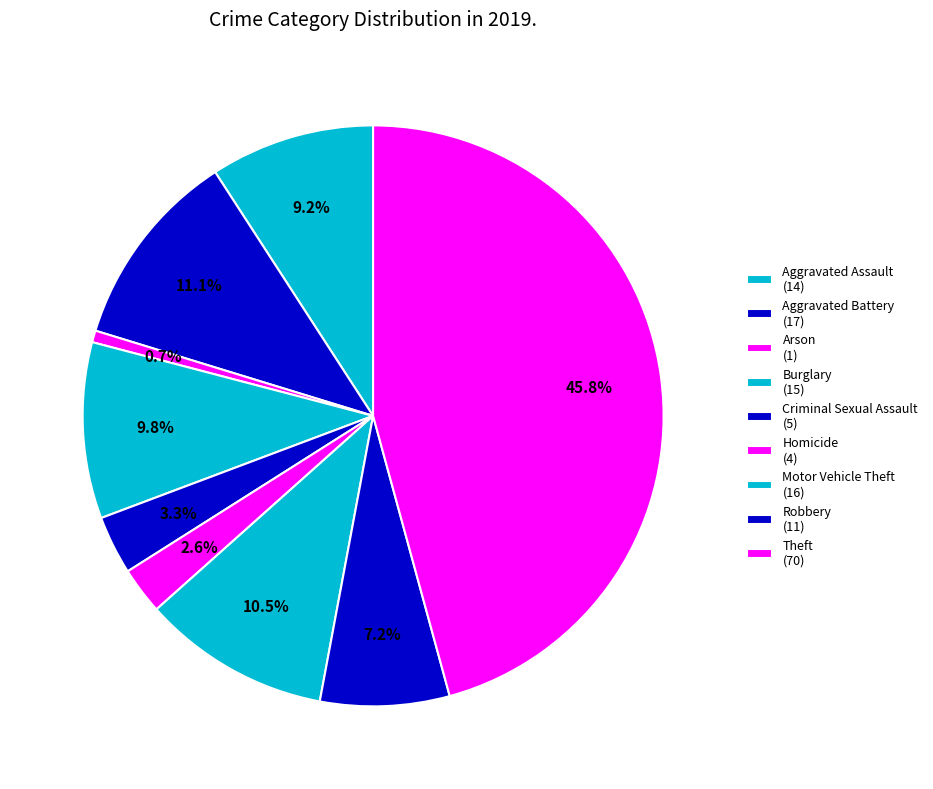

How many slices are in this pie chart?

9